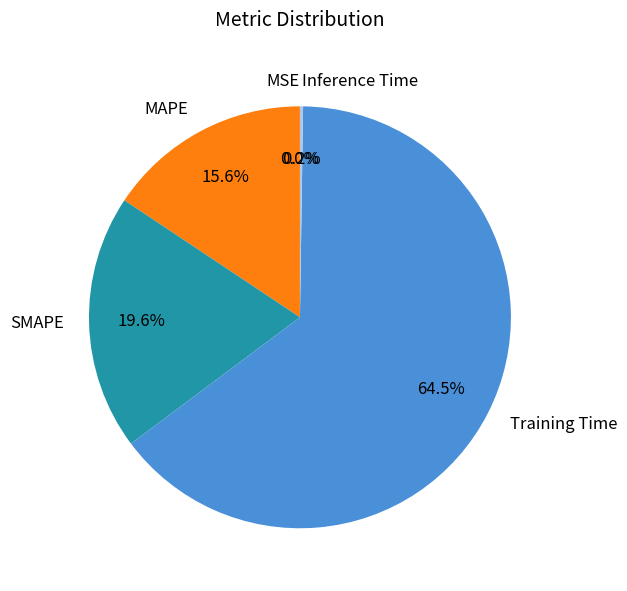

True or false: Training Time accounts for 75% of the total.

False